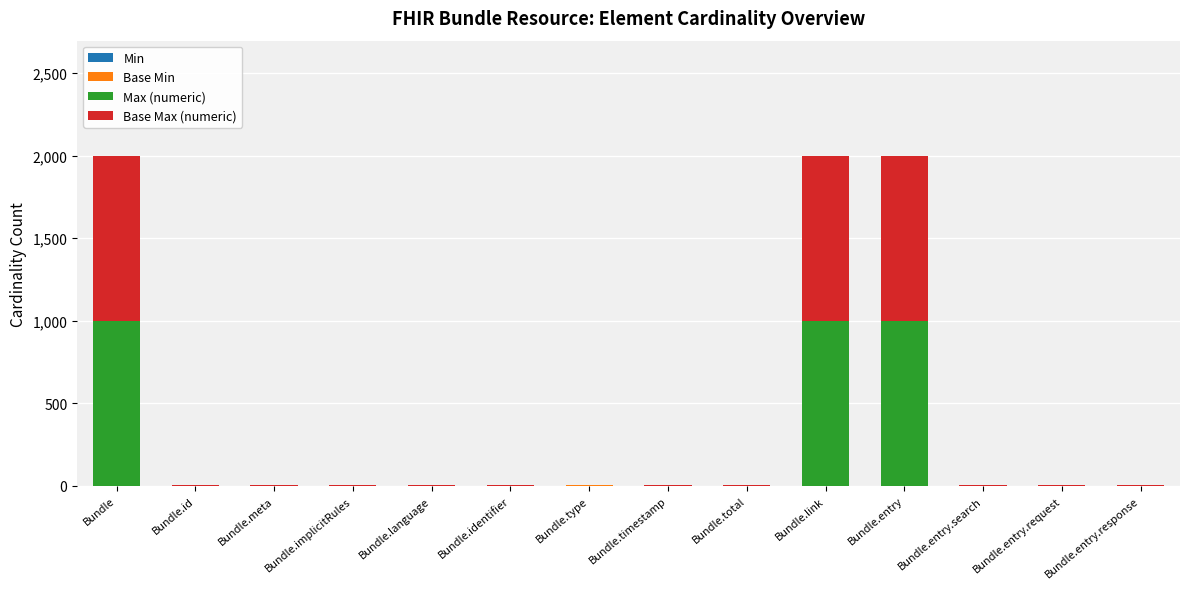

Count the number of data series in this chart.

4